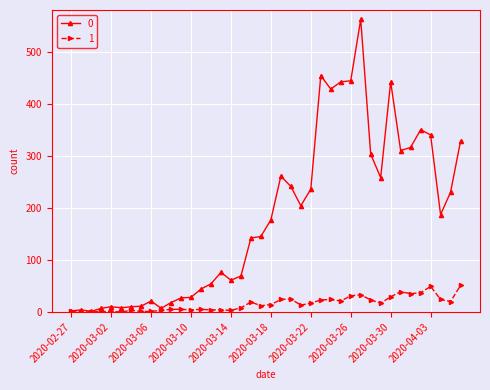

What is the maximum value shown in the chart?

562